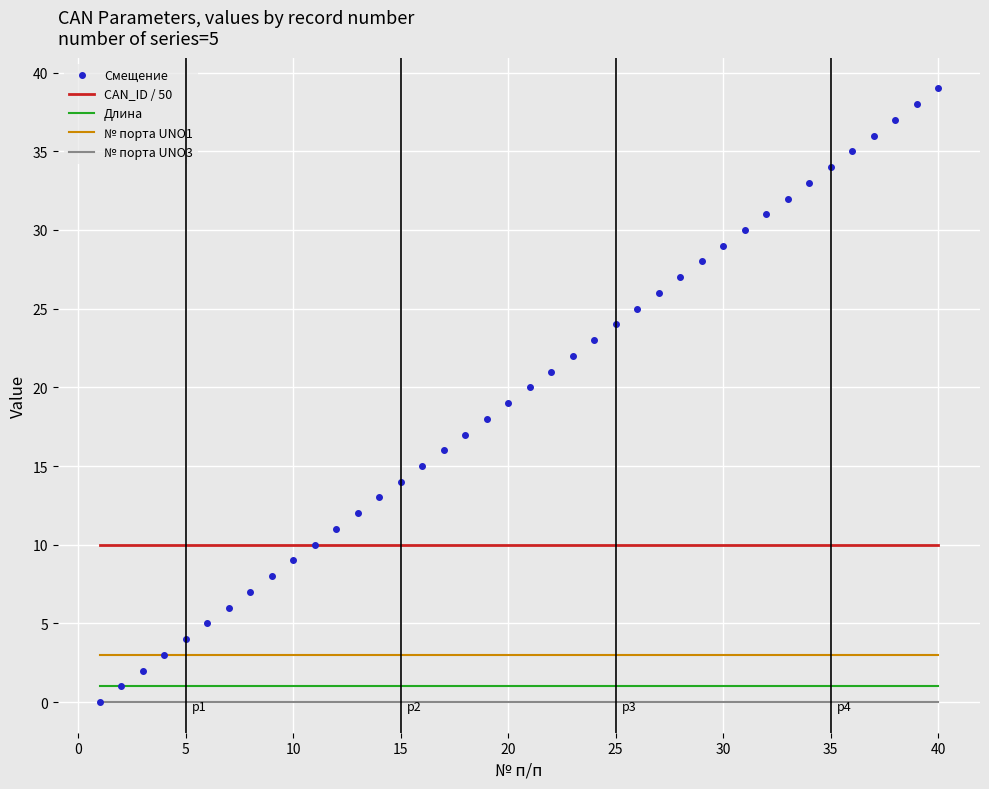

Which series has the largest range (max minus min)?

Смещение